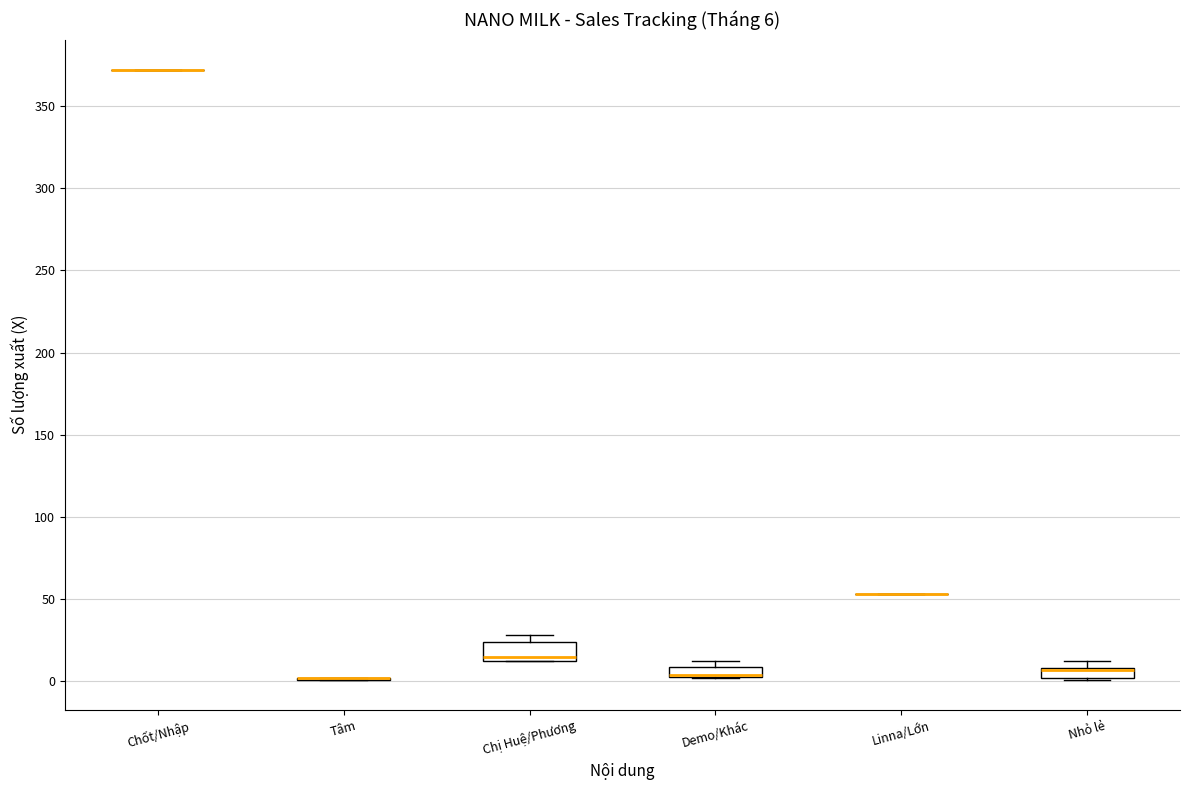

Which box is the tallest, from its lower edge to its upper edge?

Chị Huệ/Phương